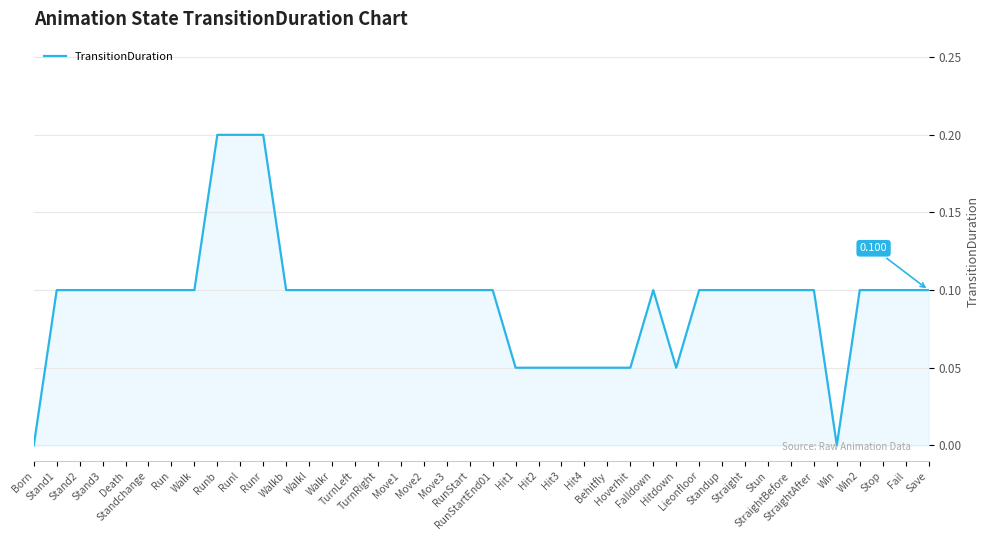

Reading left to right, extract all data points from this chart.

Born=0.0	Stand1=0.1	Stand2=0.1	Stand3=0.1	Death=0.1	Standchange=0.1	Run=0.1	Walk=0.1	Runb=0.2	Runl=0.2	Runr=0.2	Walkb=0.1	Walkl=0.1	Walkr=0.1	TurnLeft=0.1	TurnRight=0.1	Move1=0.1	Move2=0.1	Move3=0.1	RunStart=0.1	RunStartEnd01=0.1	Hit1=0.1	Hit2=0.1	Hit3=0.1	Hit4=0.1	Behitfly=0.1	Hoverhit=0.1	Falldown=0.1	Hitdown=0.1	Lieonfloor=0.1	Standup=0.1	Straight=0.1	Stun=0.1	StraightBefore=0.1	StraightAfter=0.1	Win=0.0	Win2=0.1	Stop=0.1	Fail=0.1	Save=0.1